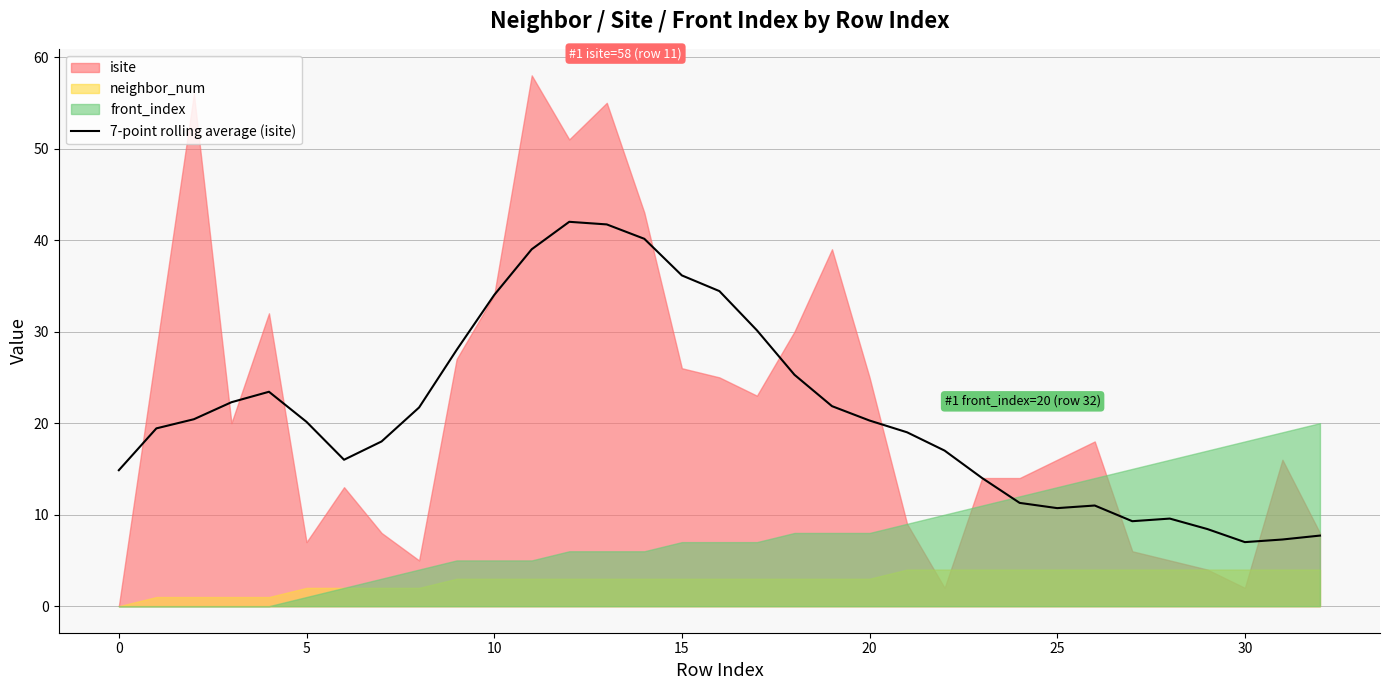

What is the label of the 25th point from the left?

24